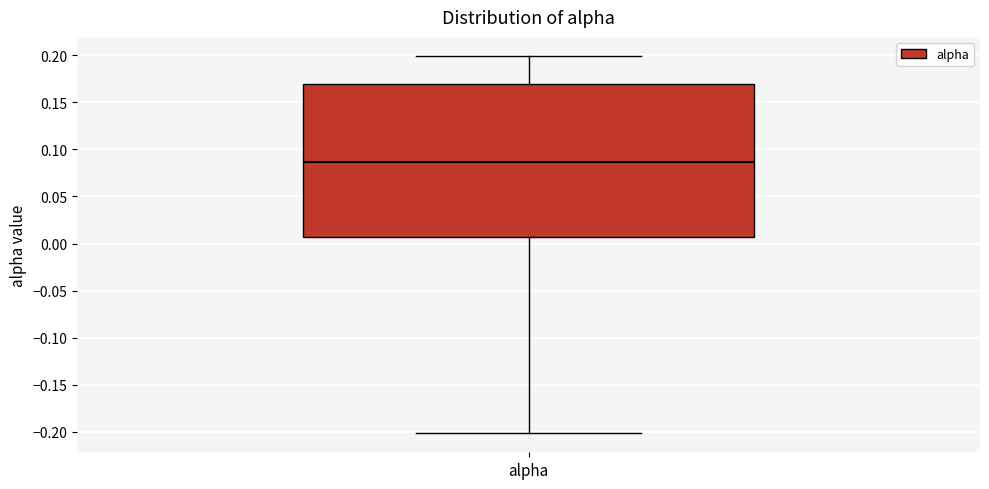

Transcribe this box plot: give where the median line is, the range the box spans, and where the two whiskers end, as read against the y-axis. The values are not printed on the chart, so give them approximately, as read against the axis.

median 0.085, box 0.005 to 0.170, whiskers -0.200 to 0.200